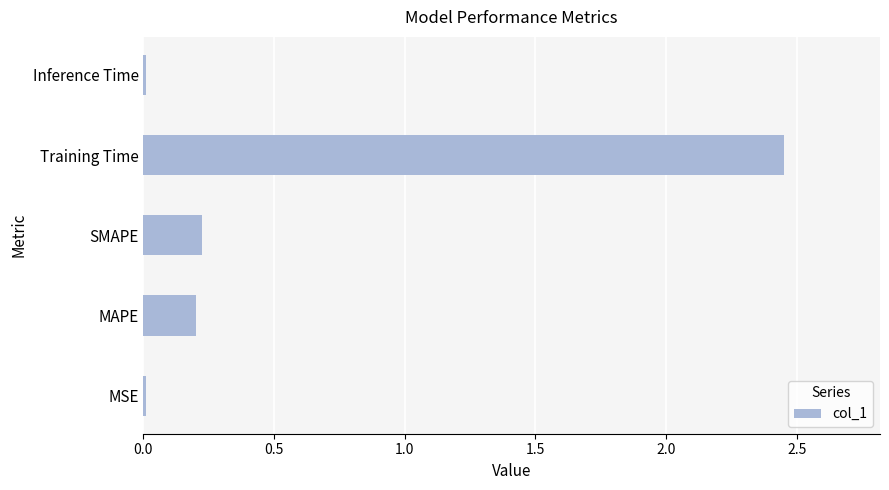

True or false: the data shows 0.0 at MSE.

True